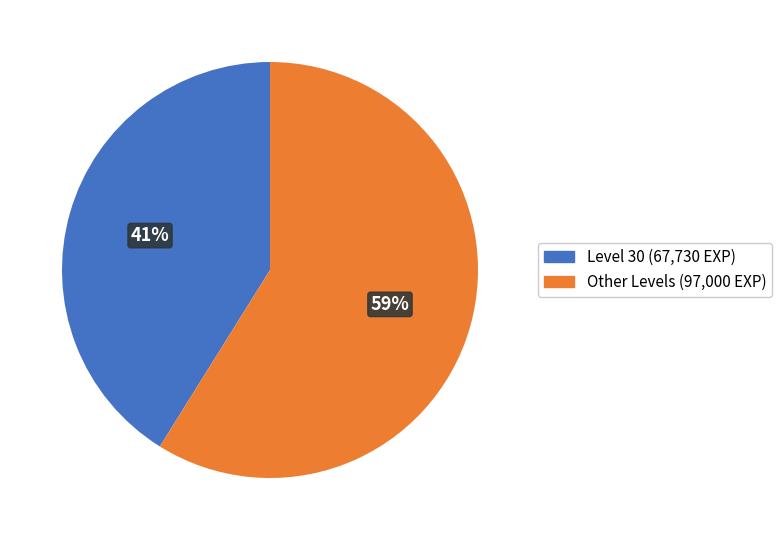

Is there a majority slice in this chart?

Yes